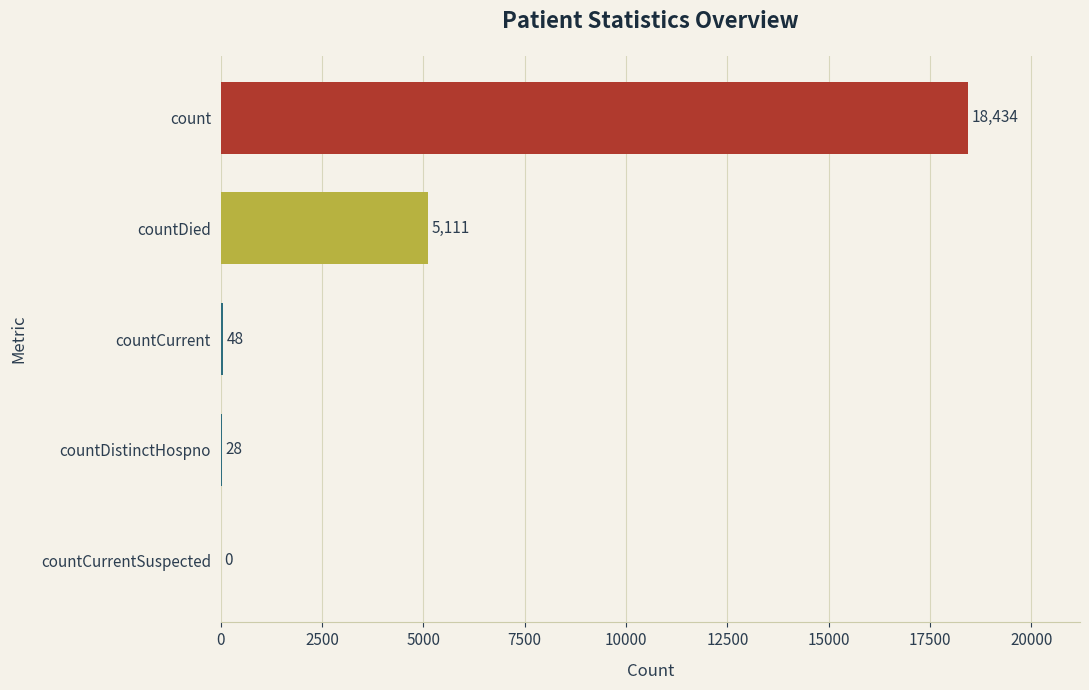

What is the average value?

4724